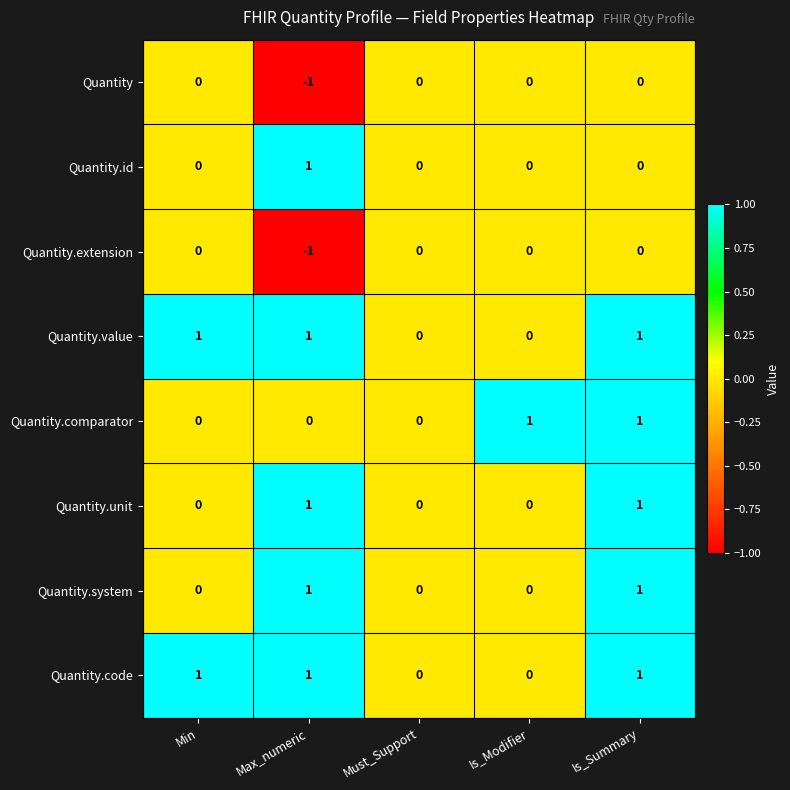

The Quantity.comparator series shows 0 at Must_Support. True or false?

True